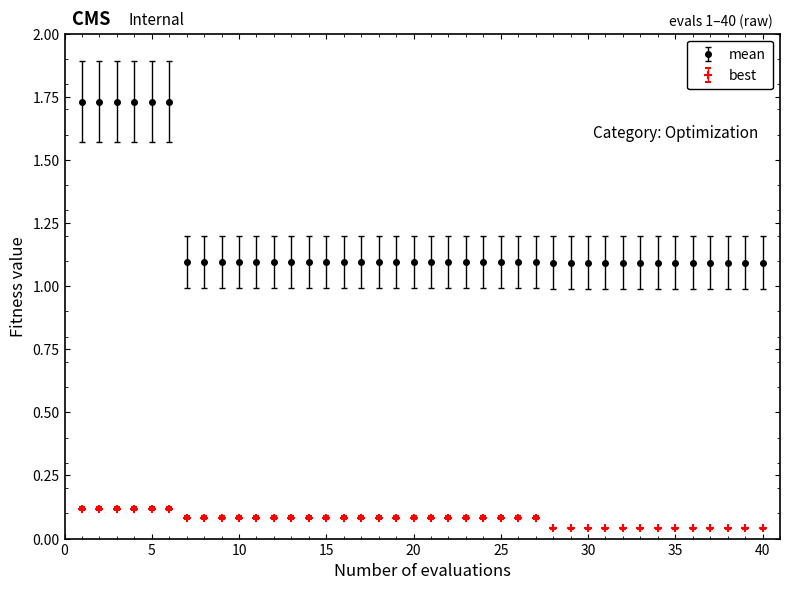

What are all the series names shown in the legend?

mean, best